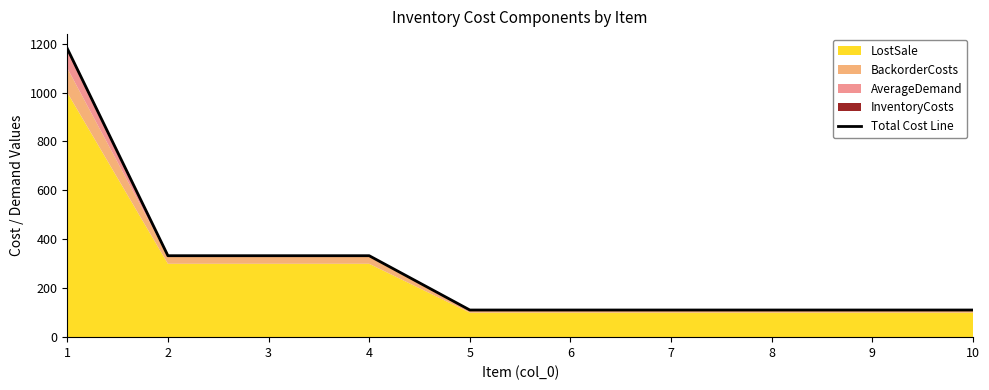

How many data points does each series have?

10